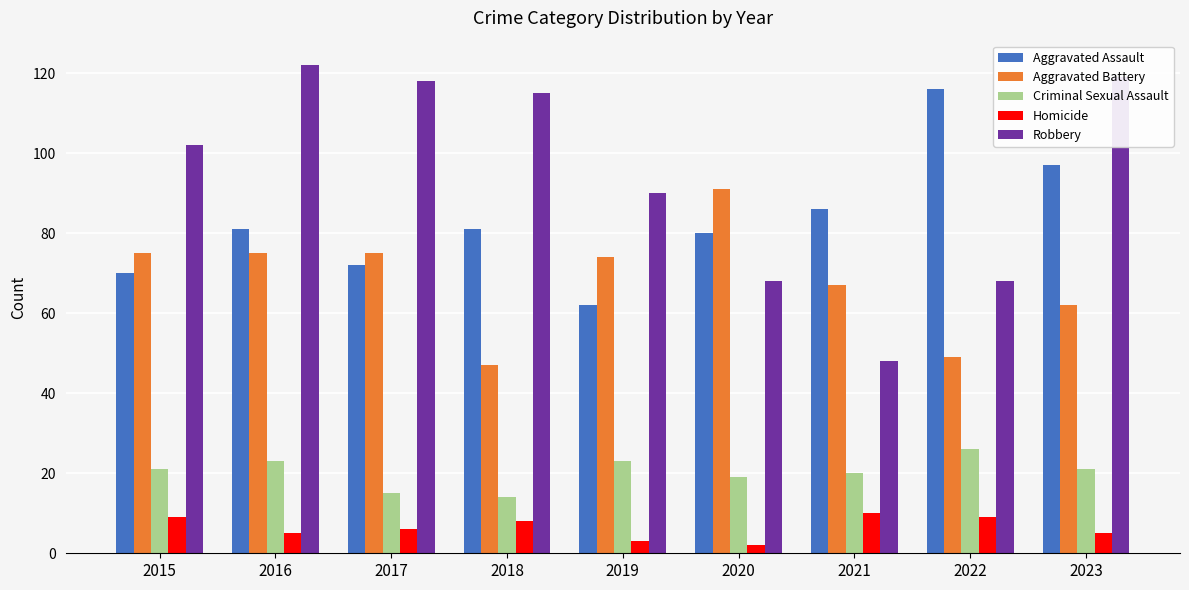

Reading left to right, what are all the values shown in this chart?

Aggravated Assault: 70	81	72	81	62	80	86	116	97
Aggravated Battery: 75	75	75	47	74	91	67	49	62
Criminal Sexual Assault: 21	23	15	14	23	19	20	26	21
Homicide: 9	5	6	8	3	2	10	9	5
Robbery: 102	122	118	115	90	68	48	68	119